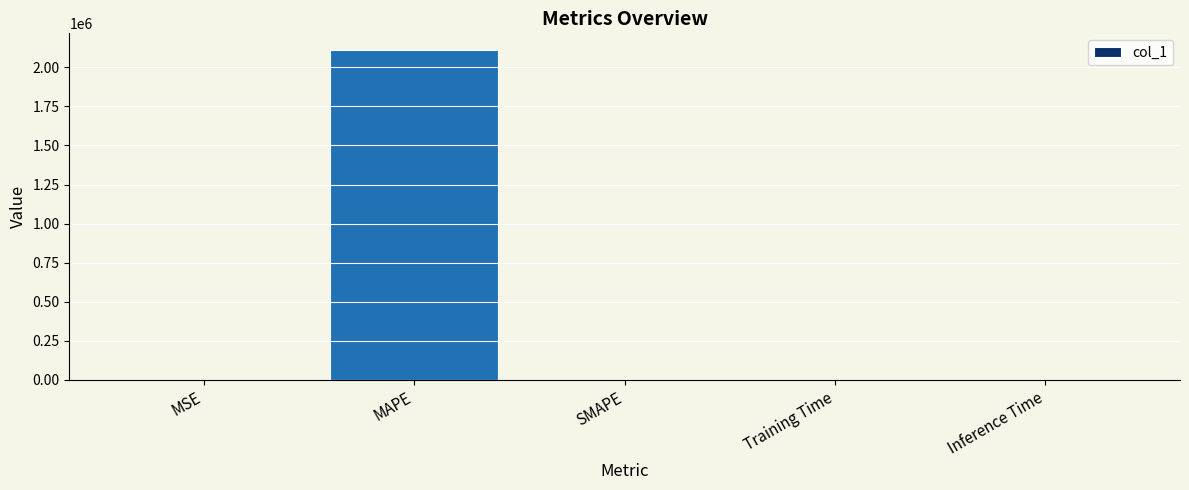

What is the maximum value shown in the chart?

2111008.4